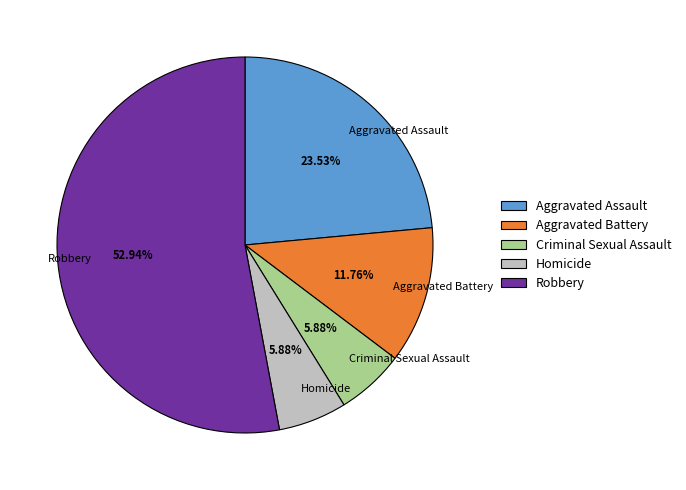

True or false: Criminal Sexual Assault accounts for 1% of the total.

False